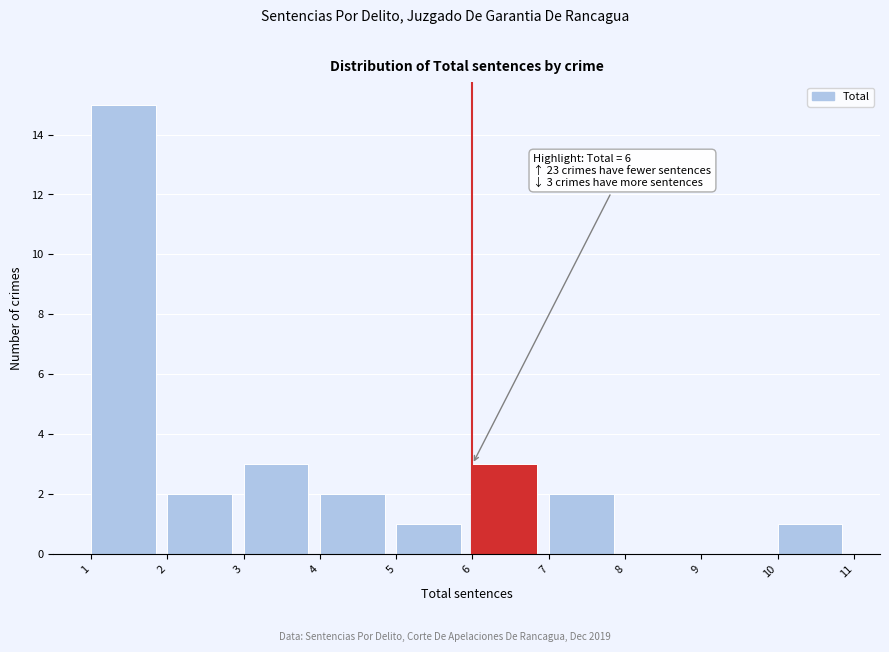

Which range on the x-axis has the tallest bar?

1 to 2